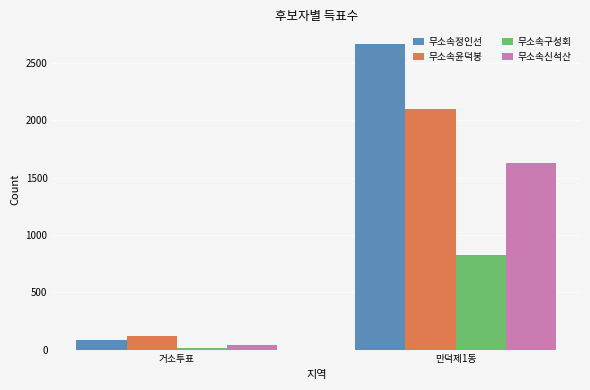

How many bars are there in total?

8